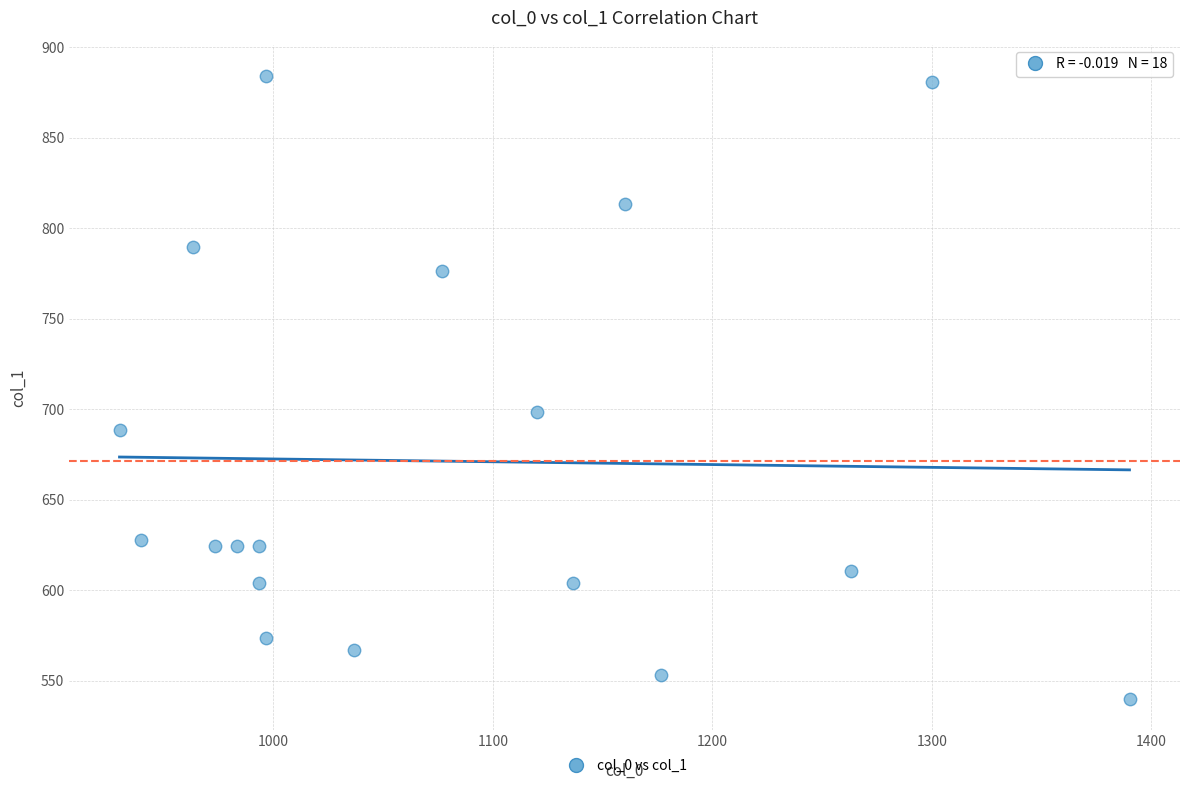

What Y value in the scatter plot is closest to 712?

698.6